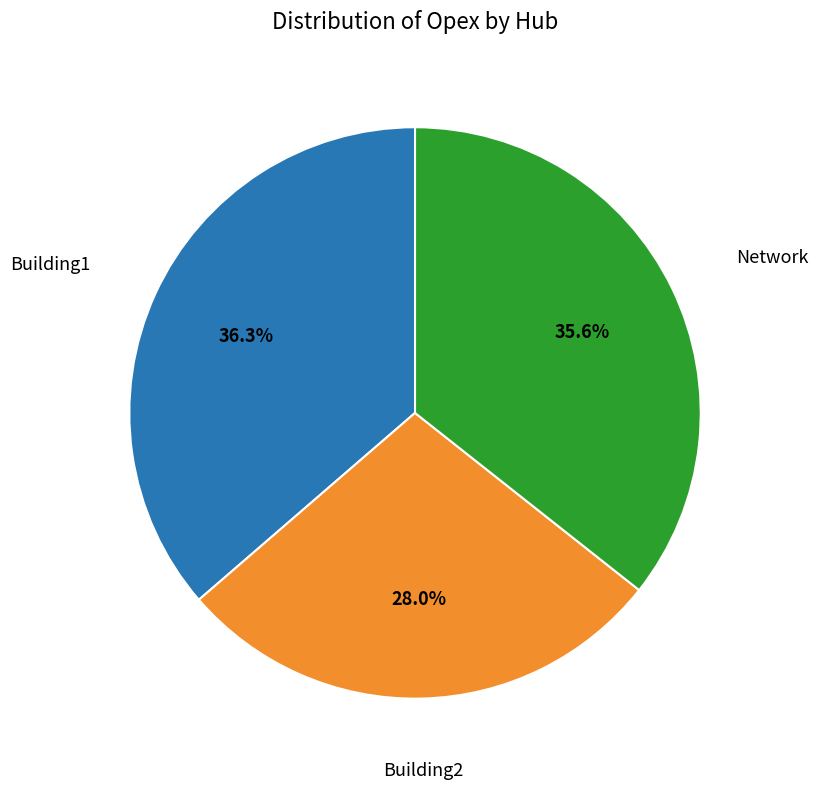

Approximately how many times larger is the value at Building1 compared to Network?

1.0